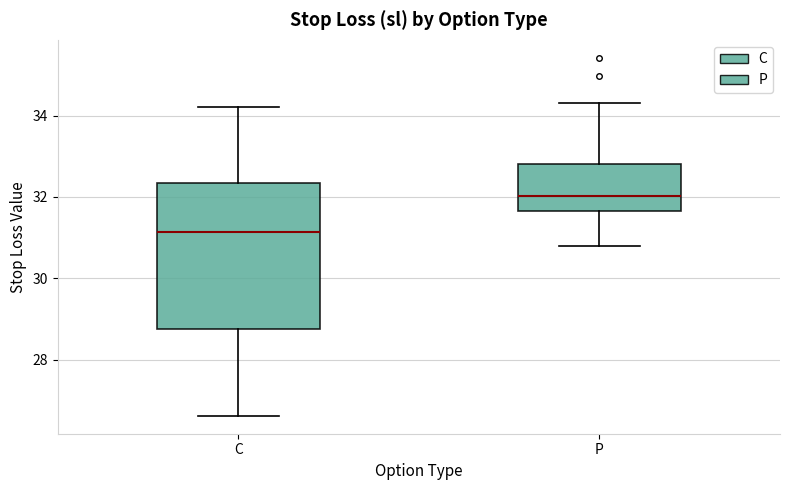

Reading left to right, read every box against the y-axis: the position of its median line, the range the box covers, and the ends of its whiskers. The values are not printed on the chart, so give them approximately, as read against the axis.

C: median 31.2, box 28.8 to 32.4, whiskers 26.6 to 34.2
P: median 32.0, box 31.6 to 32.8, whiskers 30.8 to 34.4